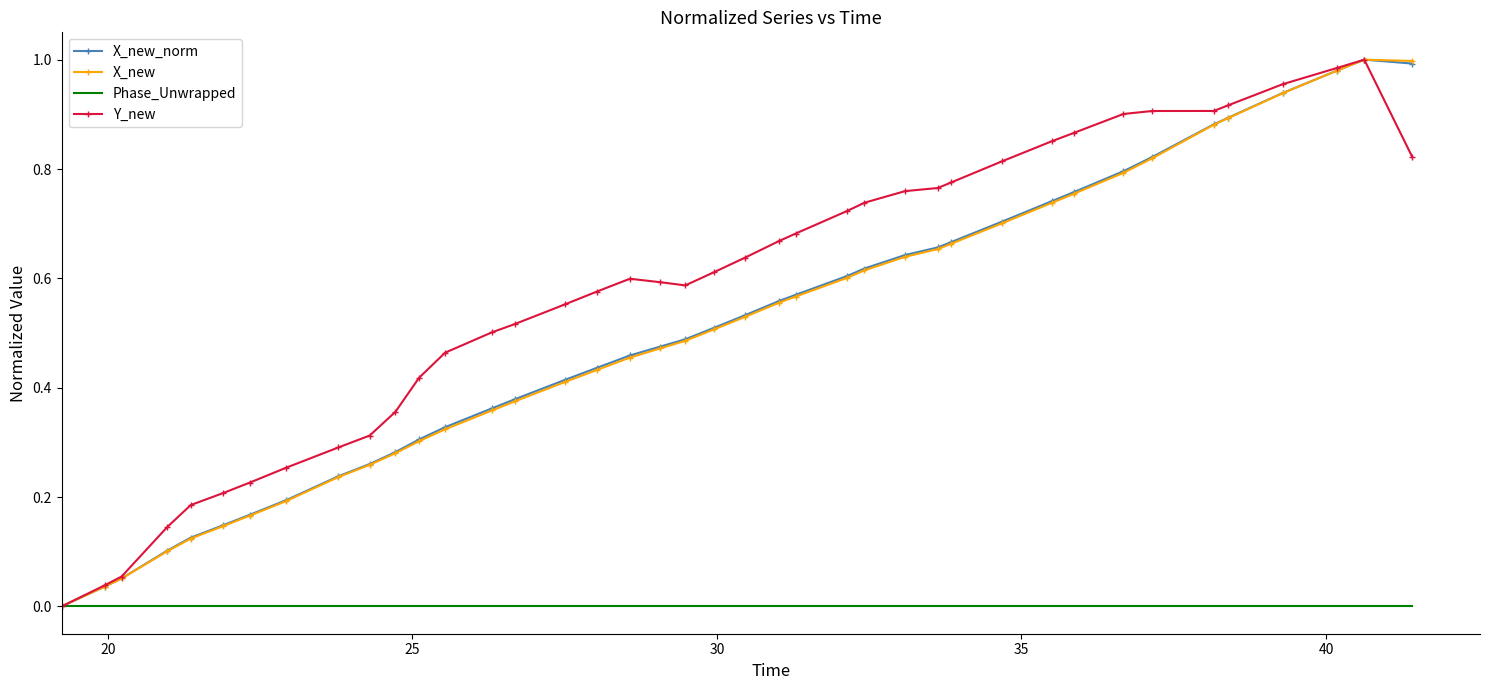

What are all the series names shown in the legend?

X_new_norm, X_new, Phase_Unwrapped, Y_new